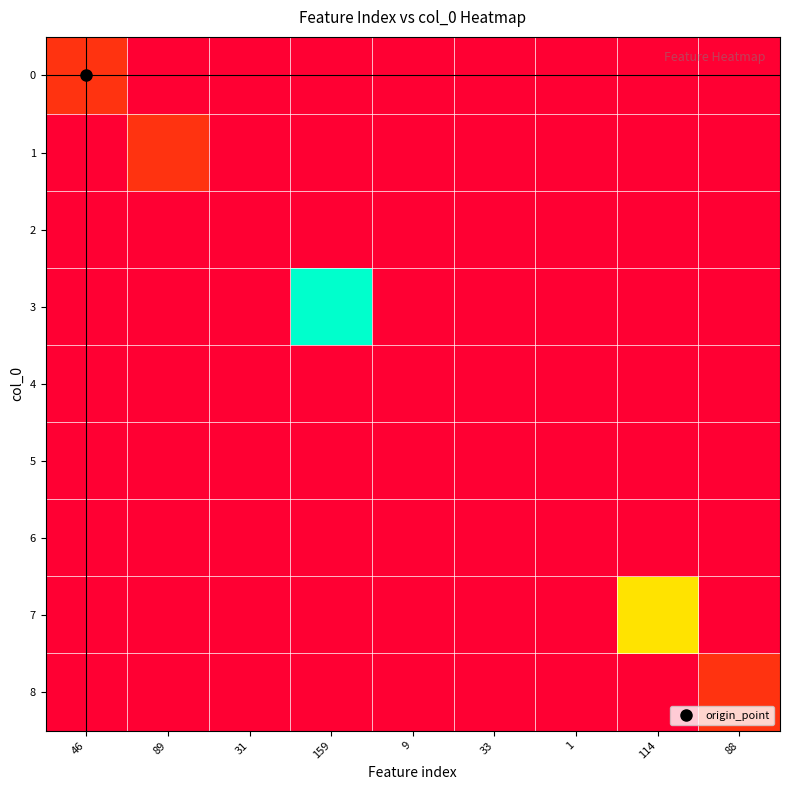

What is the difference between the highest and lowest values at 1?

20055.0